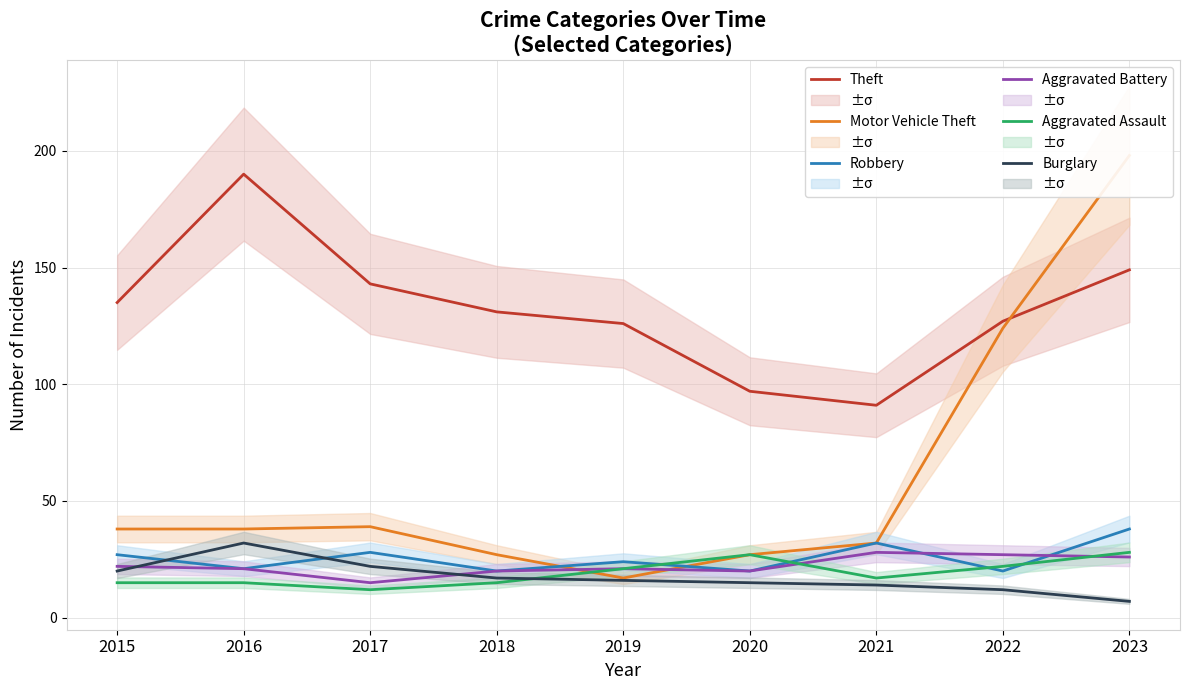

What is the highest value of the Robbery series?

38